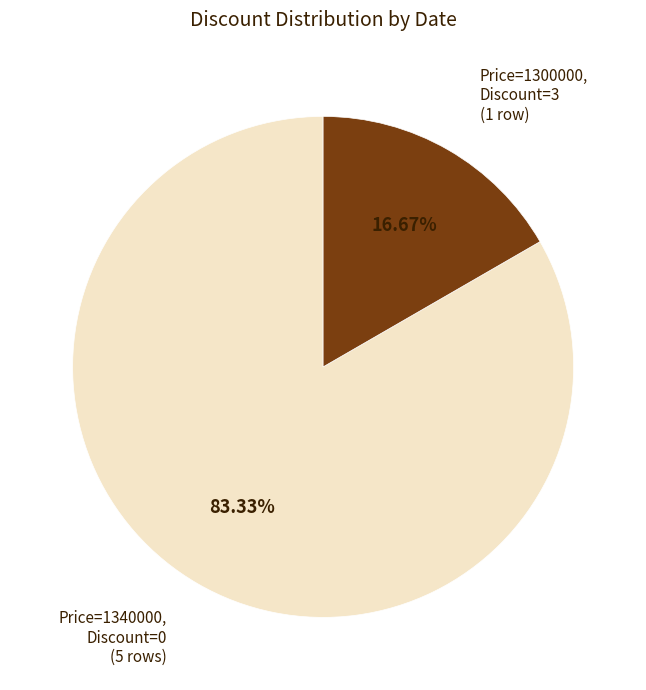

Is there a majority slice in this chart?

Yes